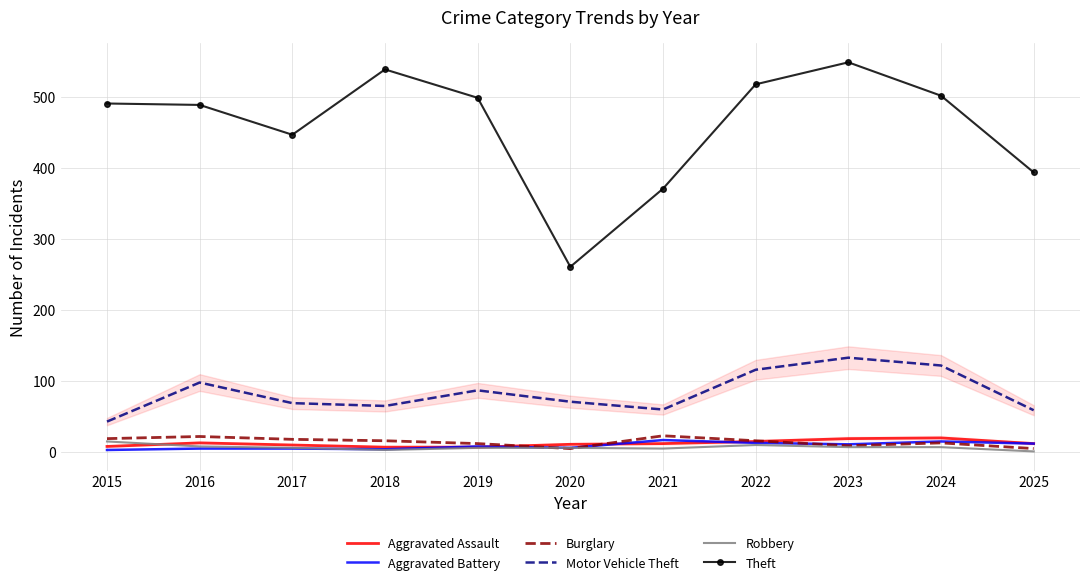

List the series in order of their peak value, lowest first.

Robbery, Aggravated Battery, Aggravated Assault, Burglary, Motor Vehicle Theft, Theft